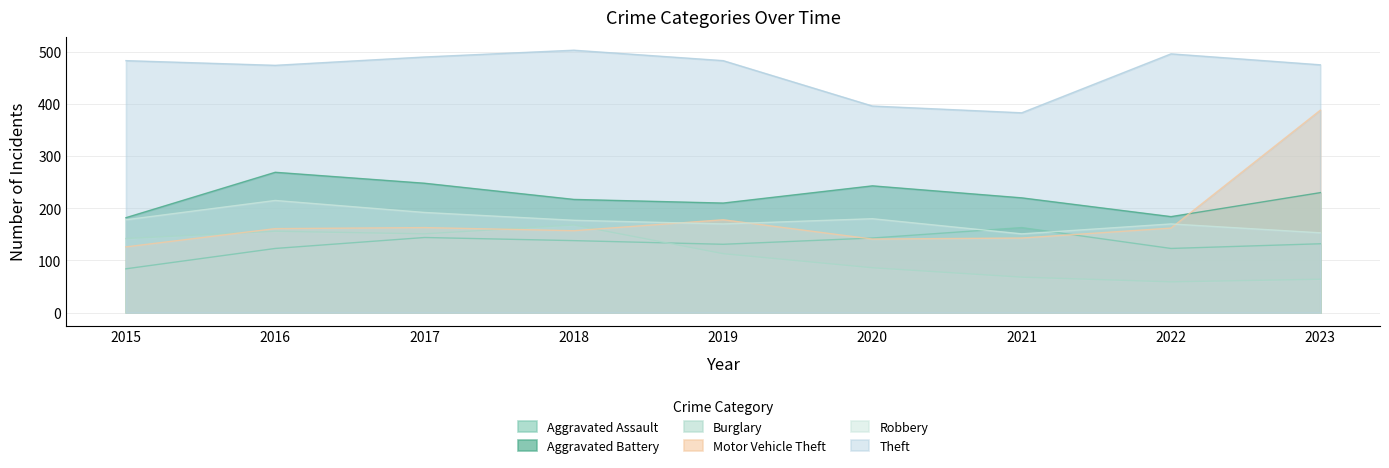

How many interior local peaks does the Aggravated Battery series have?

2